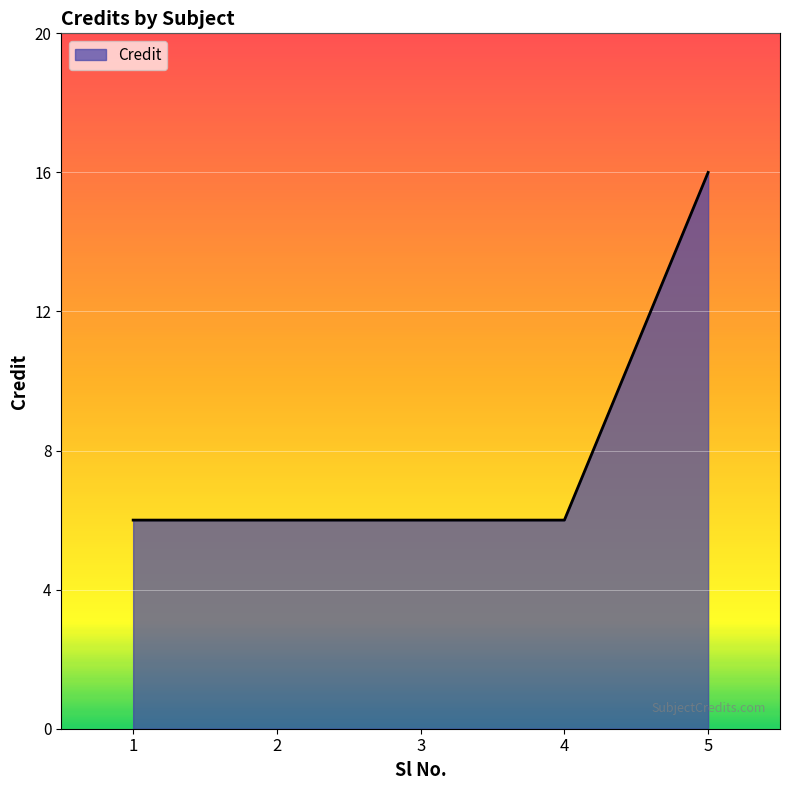

Reading left to right, list all the values displayed in this chart.

1=6	2=6	3=6	4=6	5=16